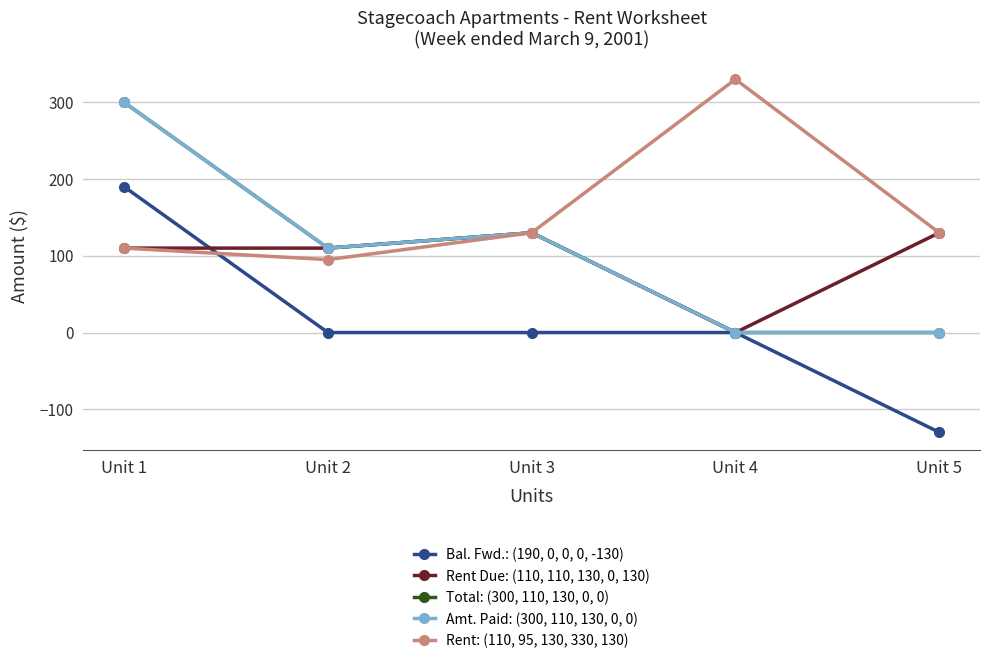

Where is Bal. Fwd.: (190, 0, 0, 0, -130) nearest to the value 30?

Unit 2